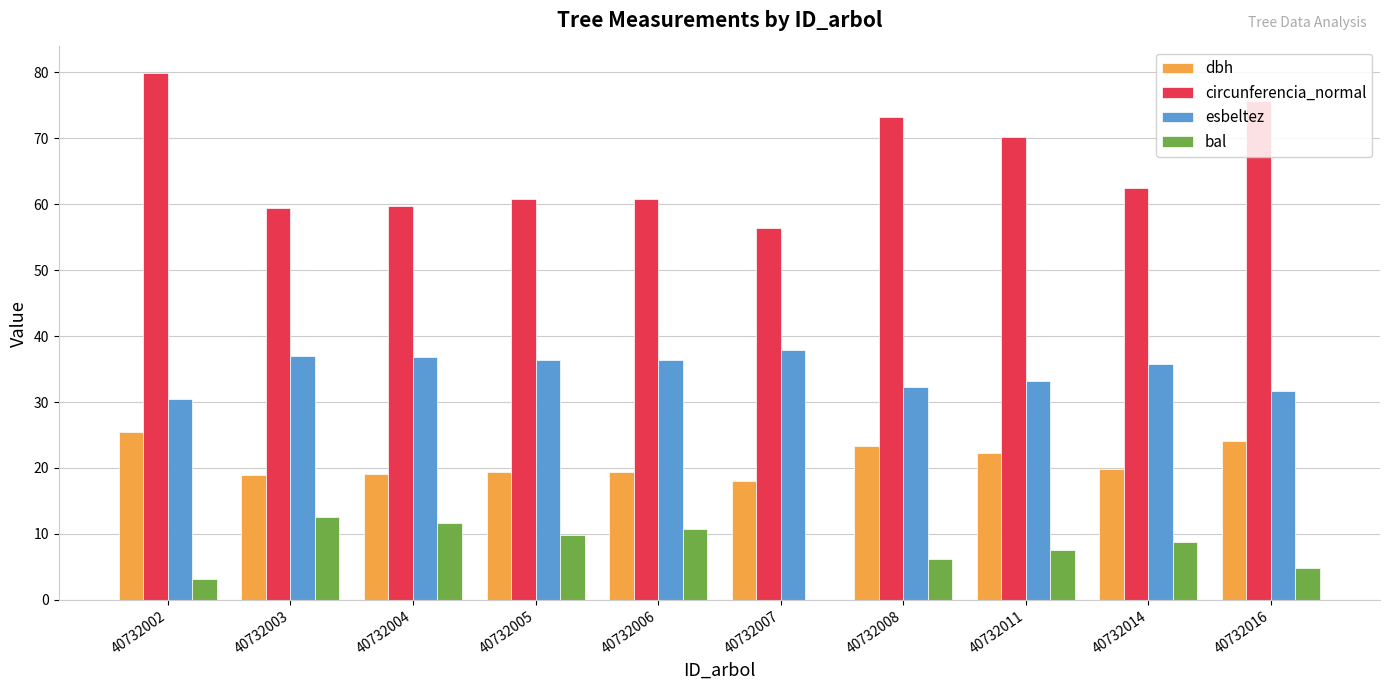

What is the average value of the bal series?

7.6